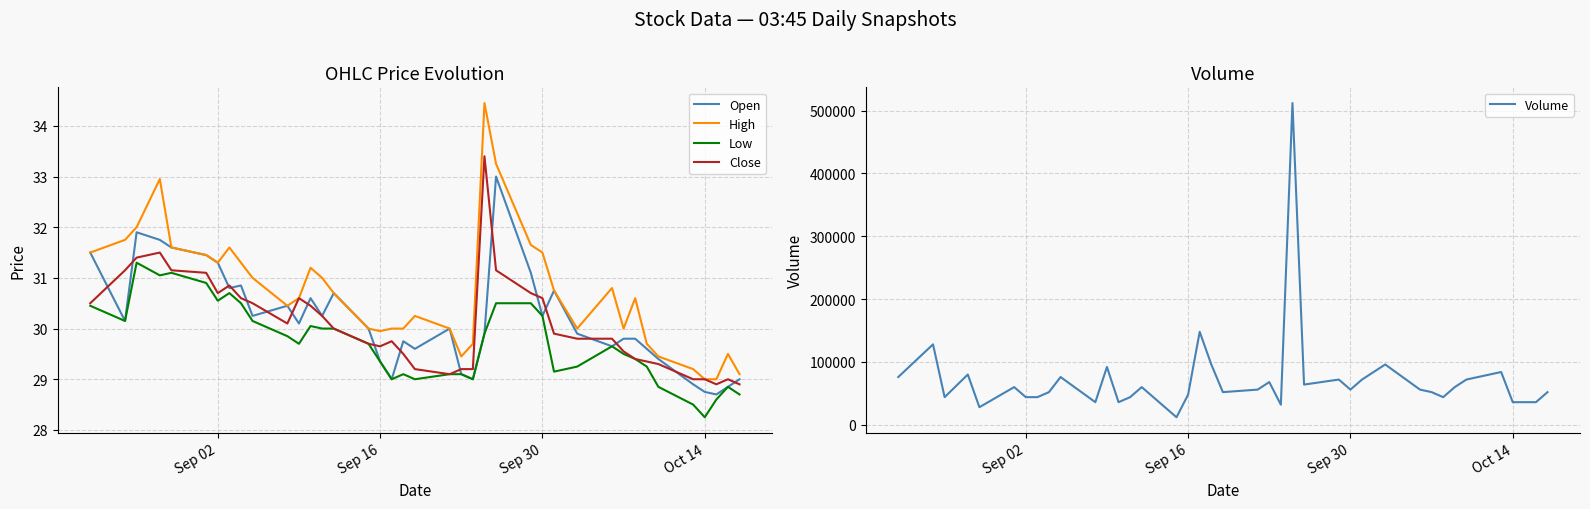

Reading left to right, list all the values displayed in this chart.

Open: 31.5	30.1	31.9	31.8	31.6	31.4	31.3	30.8	30.9	30.2	30.4	30.1	30.6	30.2	30.7	30.0	29.4	29.0	29.8	29.6	30.0	29.1	29.0	29.9	33.0	31.1	30.2	30.8	29.9	29.6	29.8	29.8	29.6	29.4	28.9	28.8	28.7	28.9	29.0
High: 31.5	31.8	32.0	33.0	31.6	31.4	31.3	31.6	31.3	31.0	30.4	30.6	31.2	31.0	30.7	30.0	29.9	30.0	30.0	30.2	30.0	29.4	29.7	34.5	33.2	31.6	31.5	30.8	30.0	30.8	30.0	30.6	29.7	29.4	29.2	29.0	29.0	29.5	29.1
Low: 30.4	30.1	31.3	31.1	31.1	30.9	30.6	30.7	30.5	30.1	29.9	29.7	30.1	30.0	30.0	29.7	29.4	29.0	29.1	29.0	29.1	29.1	29.0	29.9	30.5	30.5	30.2	29.1	29.2	29.6	29.5	29.4	29.2	28.9	28.5	28.2	28.6	28.9	28.7
Close: 30.5	31.1	31.4	31.5	31.1	31.1	30.7	30.9	30.6	30.5	30.1	30.6	30.4	30.2	30.0	29.7	29.6	29.8	29.5	29.2	29.1	29.2	29.2	33.4	31.1	30.7	30.6	29.9	29.8	29.8	29.6	29.4	29.4	29.3	29.0	29.0	28.9	29.0	28.9
Volume: 76000.0	128000.0	44000.0	80000.0	28000.0	60000.0	44000.0	44000.0	52000.0	76000.0	36000.0	92000.0	36000.0	44000.0	60000.0	12000.0	48000.0	148000.0	96000.0	52000.0	56000.0	68000.0	32000.0	512000.0	64000.0	72000.0	56000.0	72000.0	96000.0	56000.0	52000.0	44000.0	60000.0	72000.0	84000.0	36000.0	36000.0	36000.0	52000.0